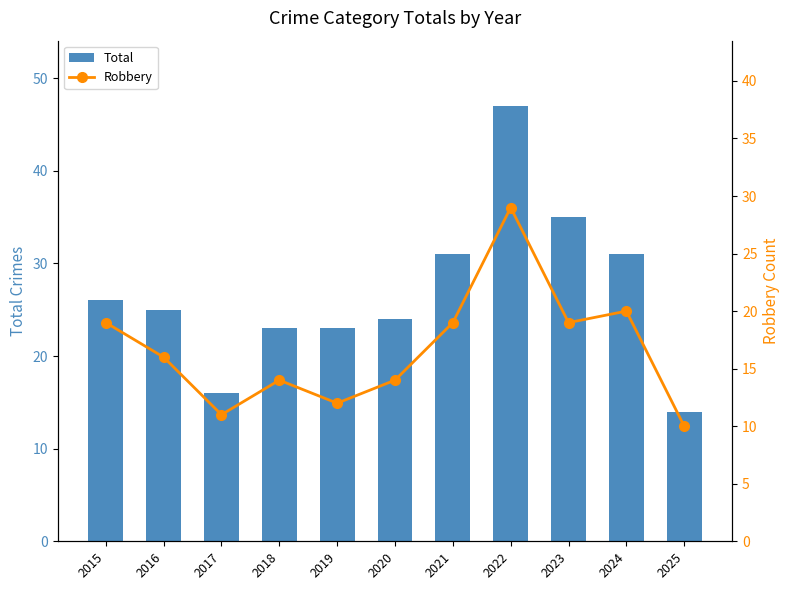

Between 2022 and 2025, which series saw the biggest shift?

Total